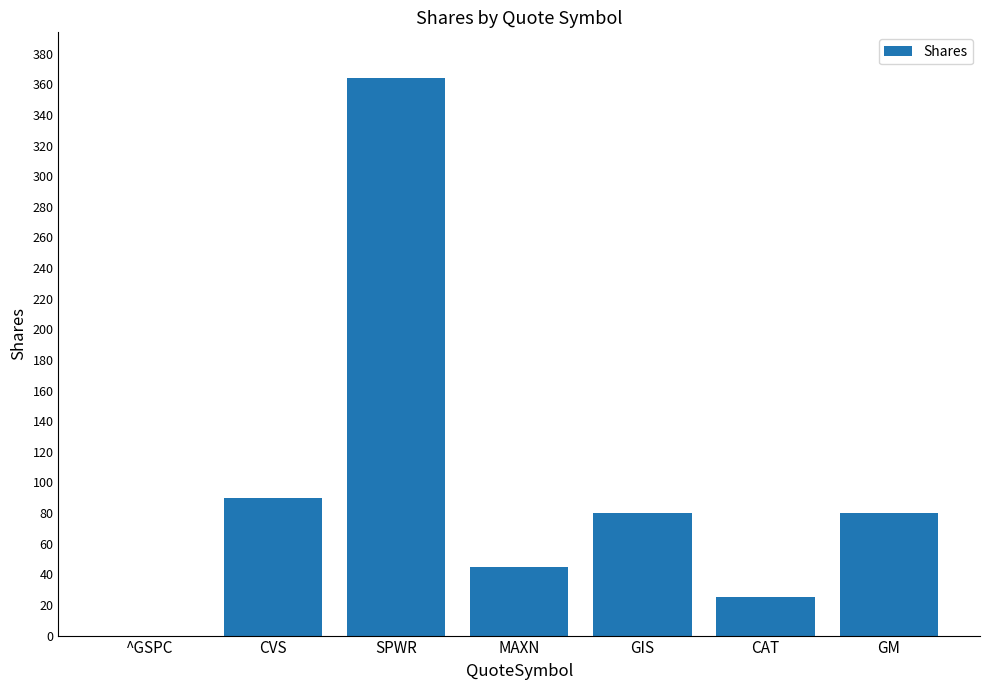

At which label does the data first exceed 80?

CVS